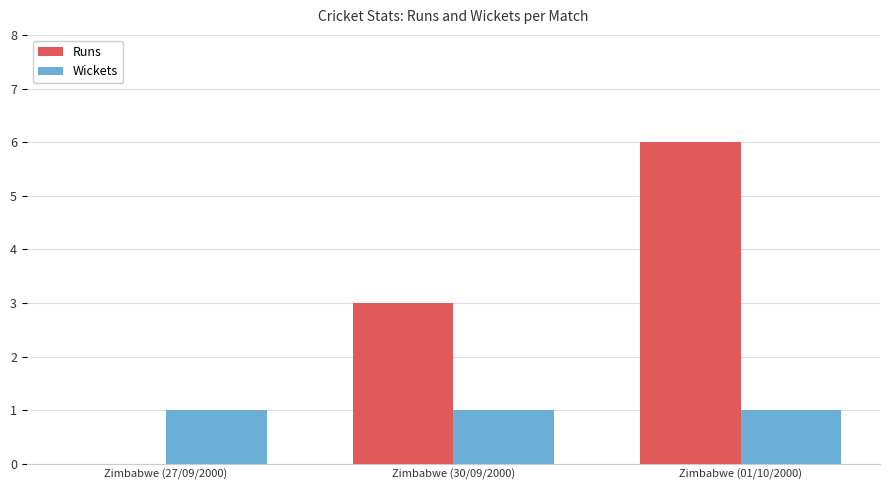

What is the sum of all Wickets values?

3